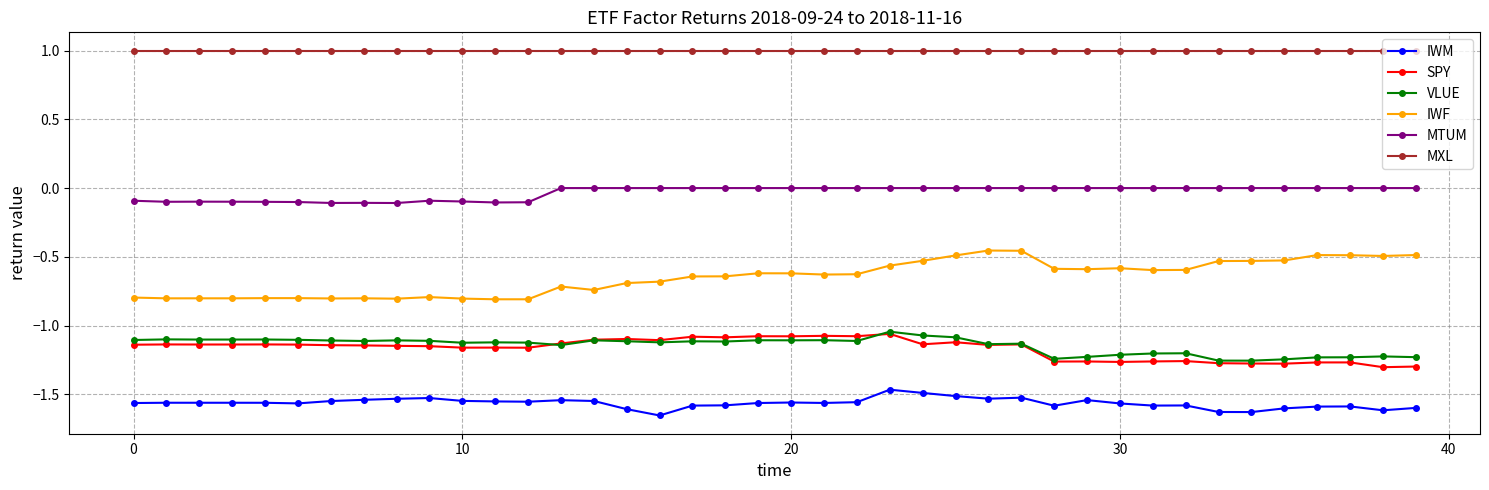

True or false: IWF and MXL intersect in this chart.

False